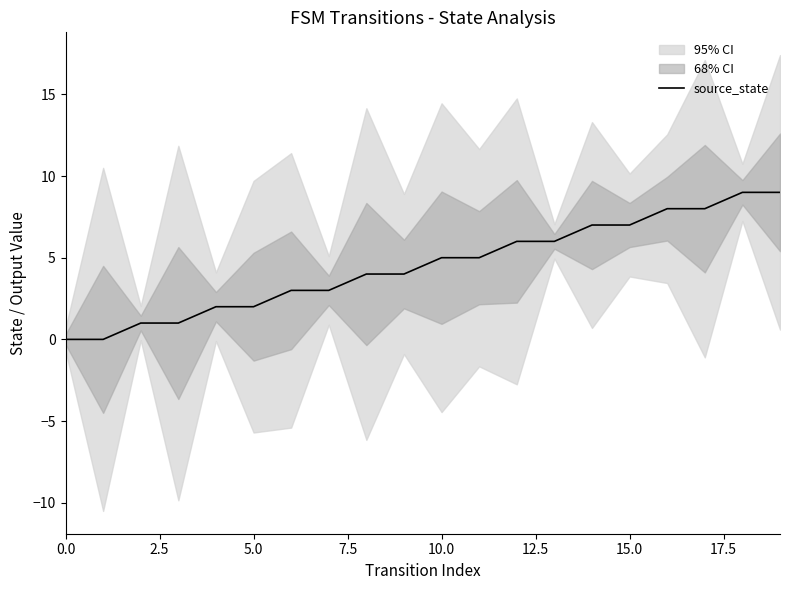

How many lines are shown in the chart?

1